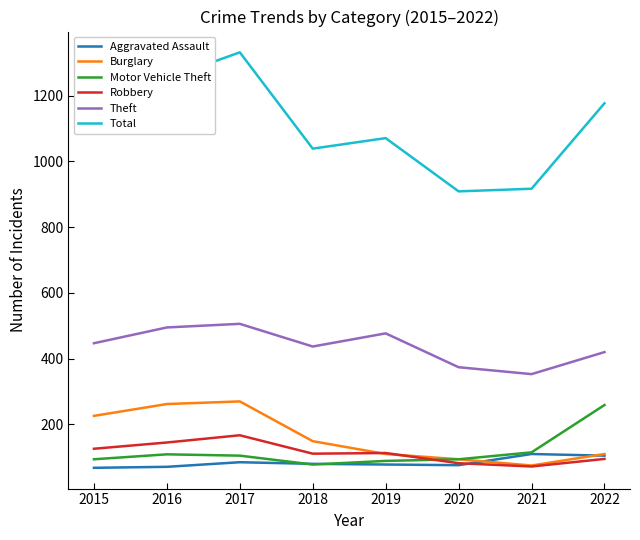

True or false: Motor Vehicle Theft has a value of 193 at 2016.

False